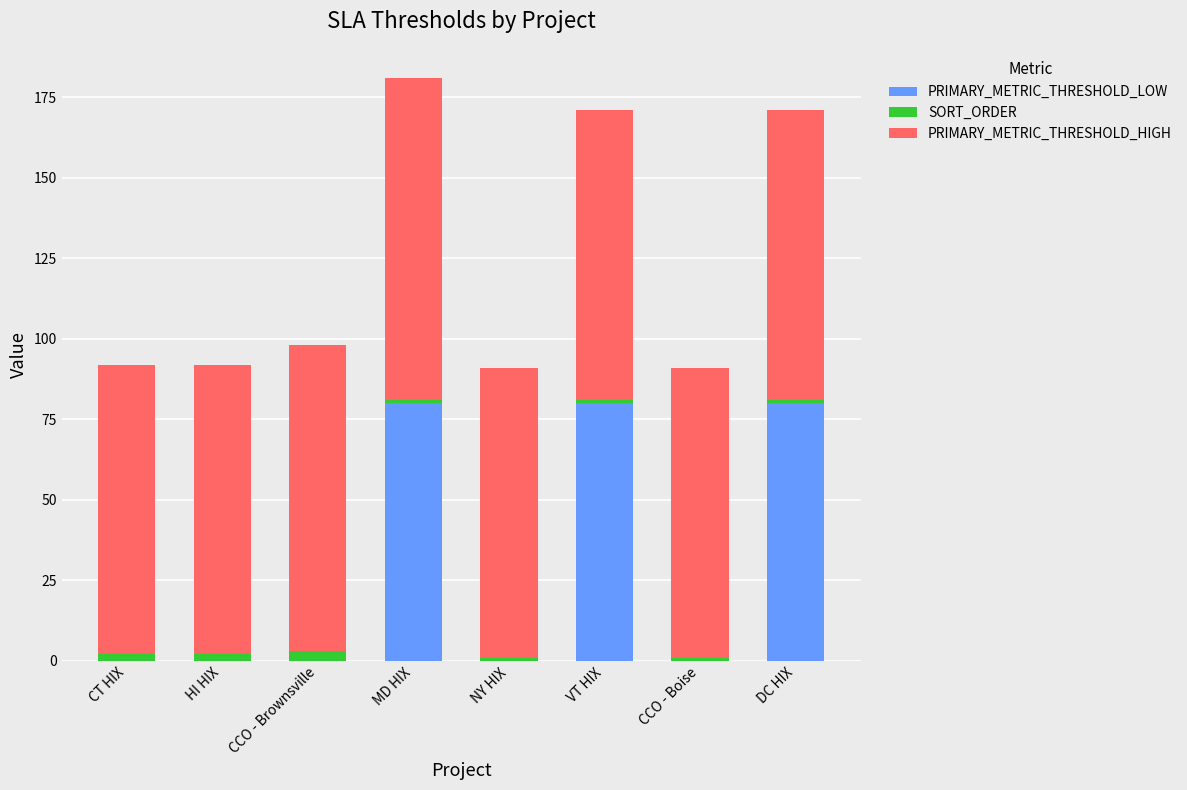

What is the sum of all PRIMARY_METRIC_THRESHOLD_LOW values?

240